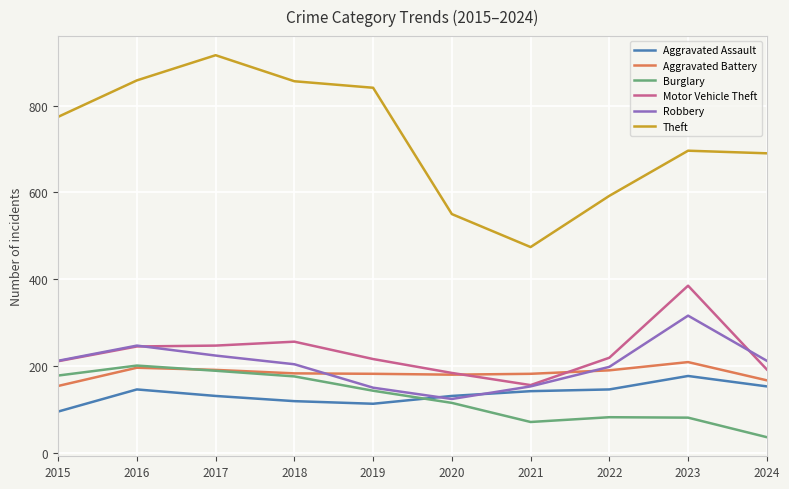

Count the number of data series in this chart.

6